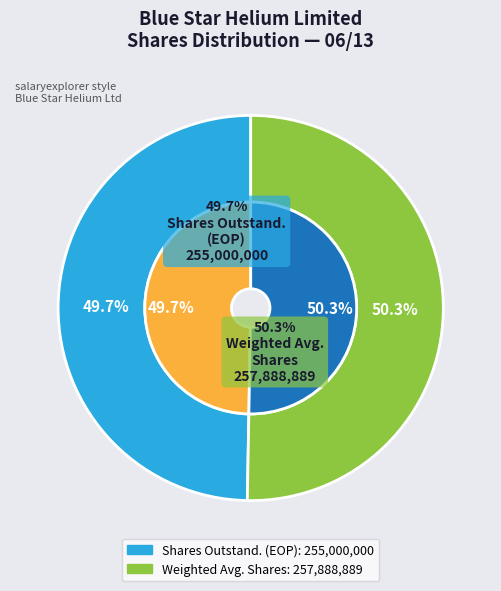

What is the majority slice?

Weighted Avg. Shares